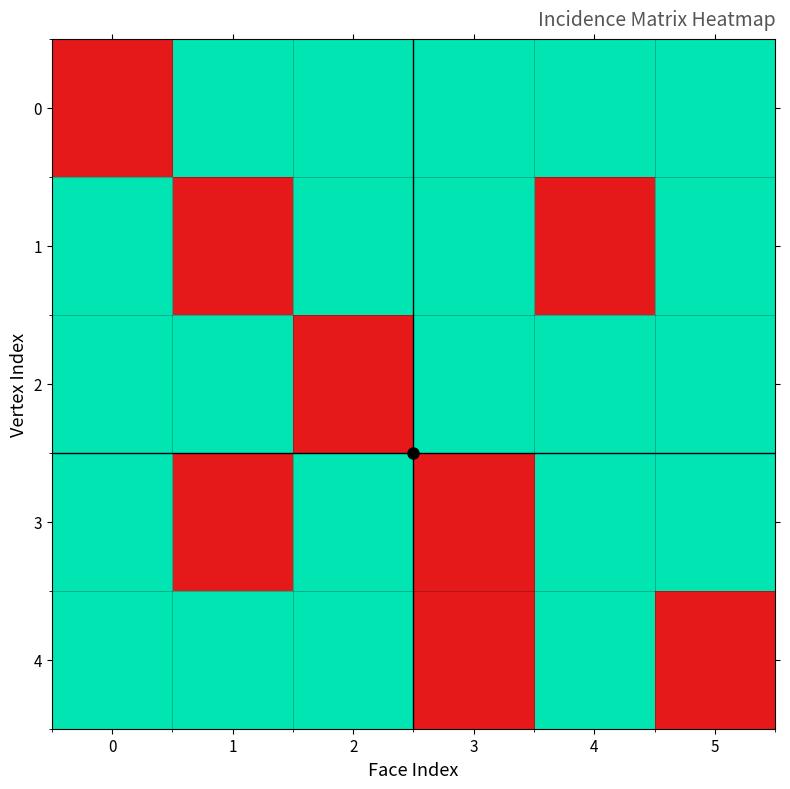

At how many categories does at least one series exceed 0?

6